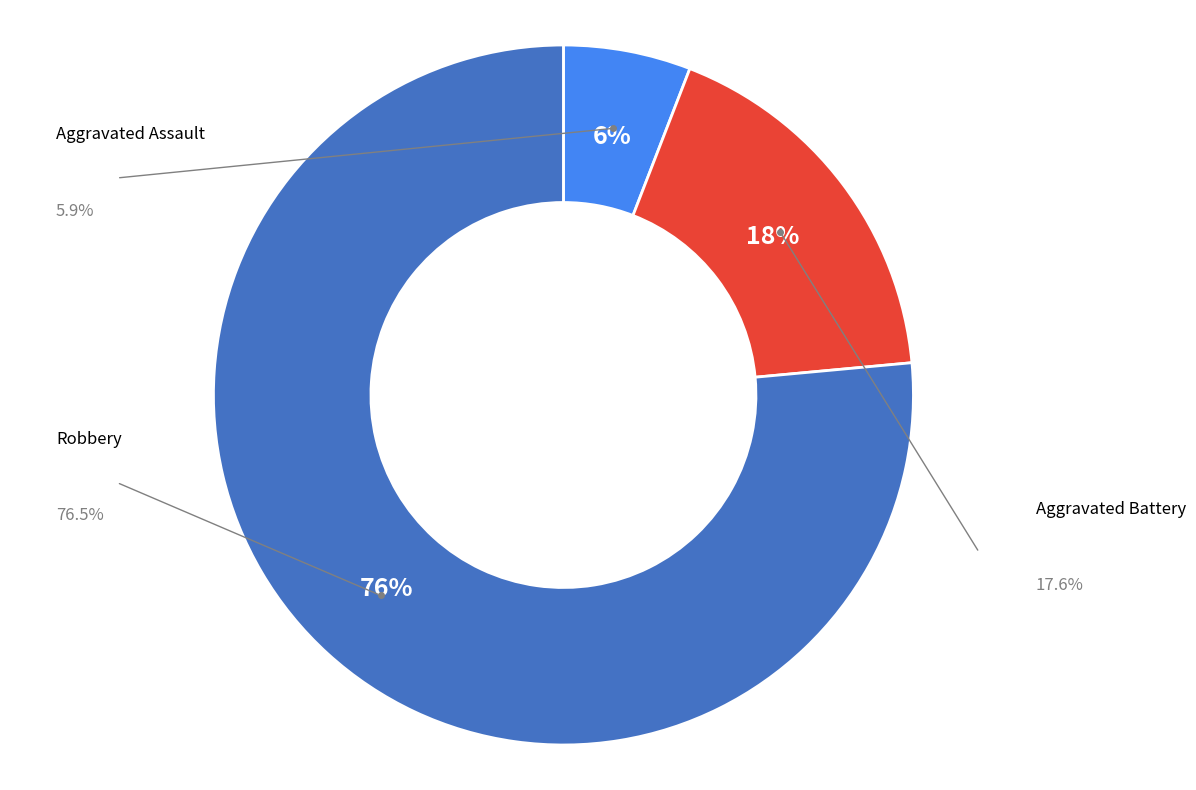

Is Aggravated Assault the majority of the pie?

No